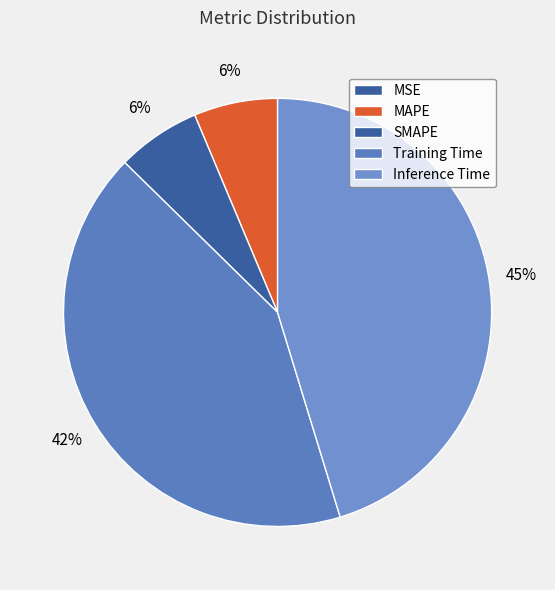

Which slice is the smallest?

MSE